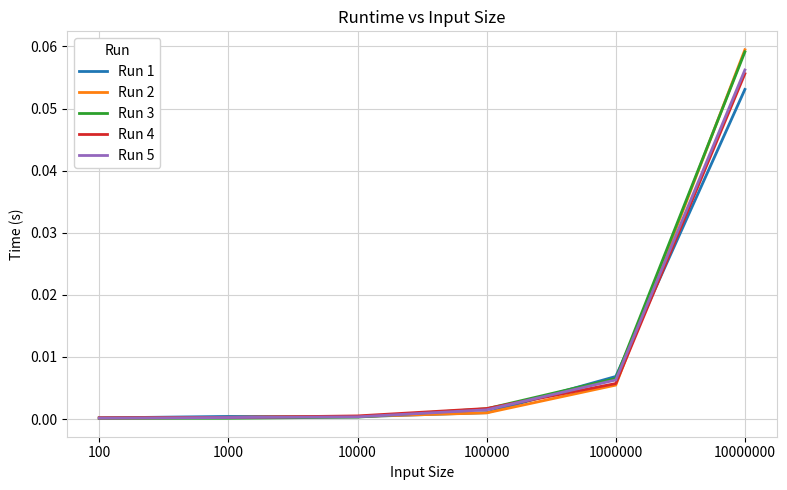

Is it true that Run 4 equals 0.0 at 1000000?

True